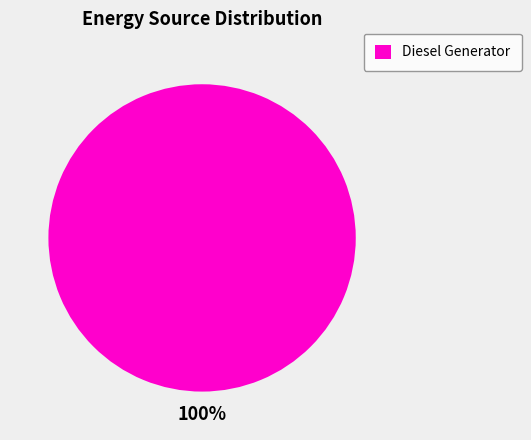

True or false: Diesel Generator accounts for 95% of the total.

False